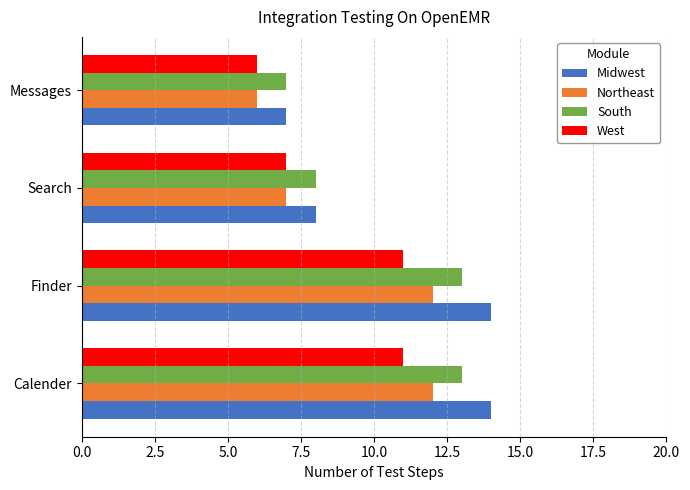

Is the value of South at Calender greater than the value of Northeast at Calender?

Yes